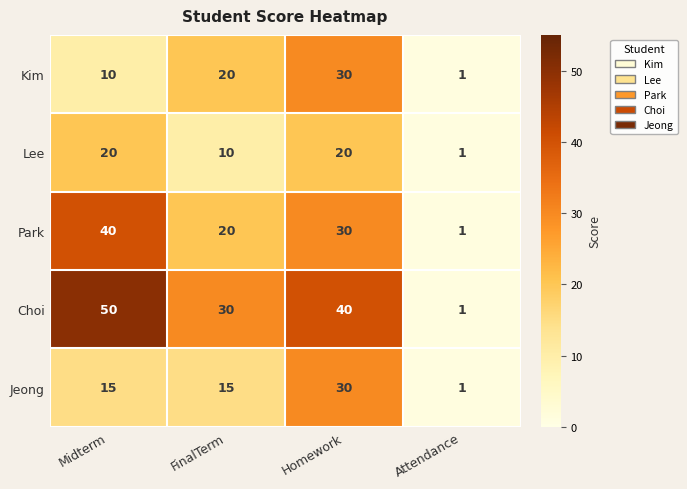

At which category is the sum across all series the highest?

Homework